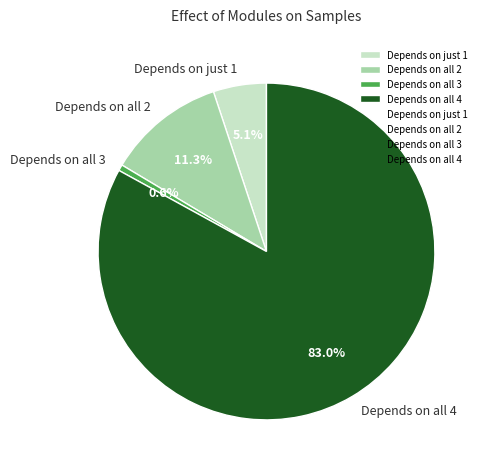

How many slices are in this pie chart?

4